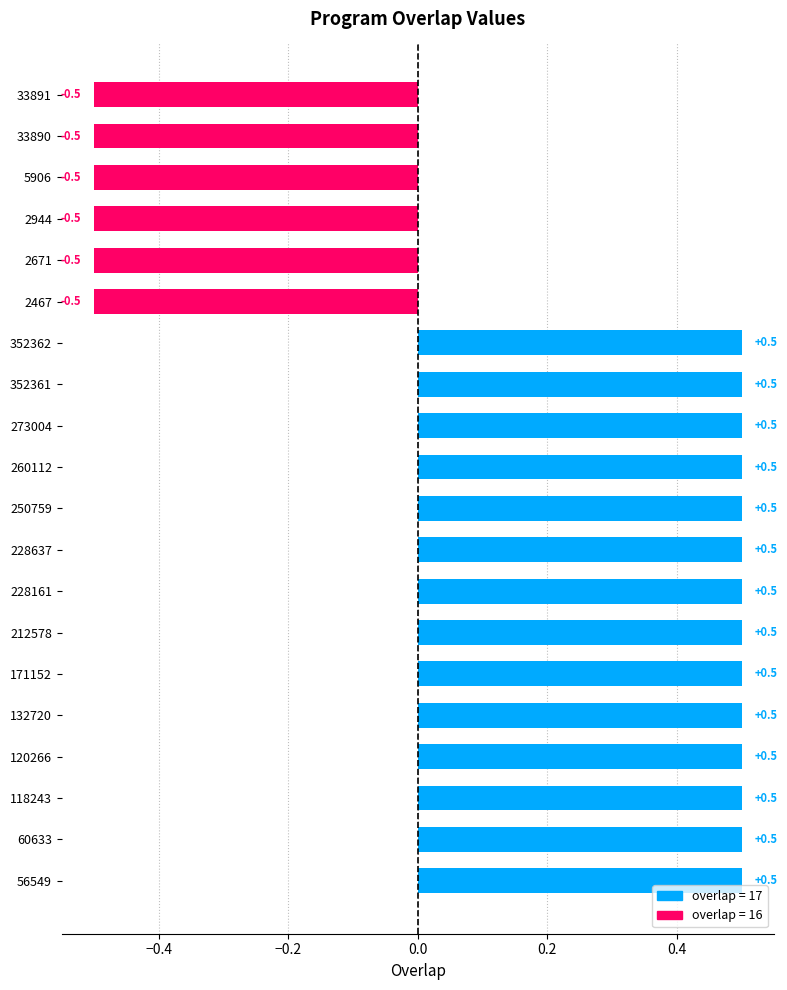

Does the chart contain stacked bars?

No